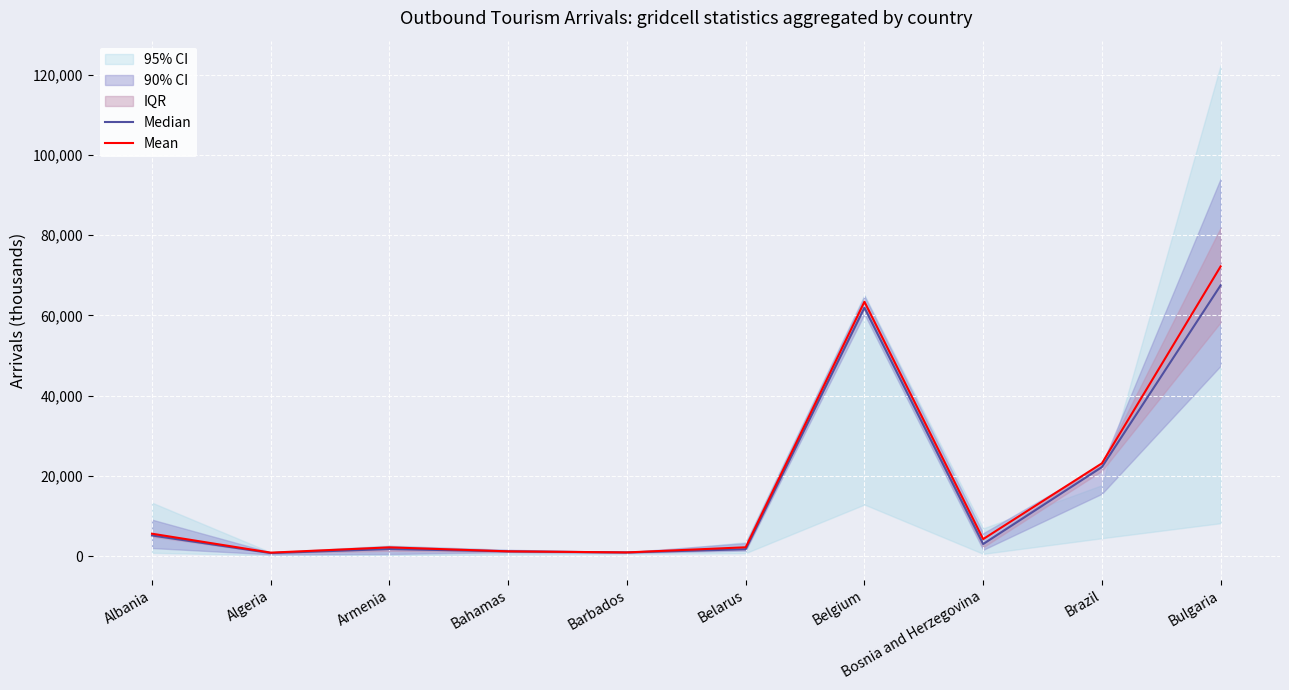

How many values in the Mean series are below 4256?

5